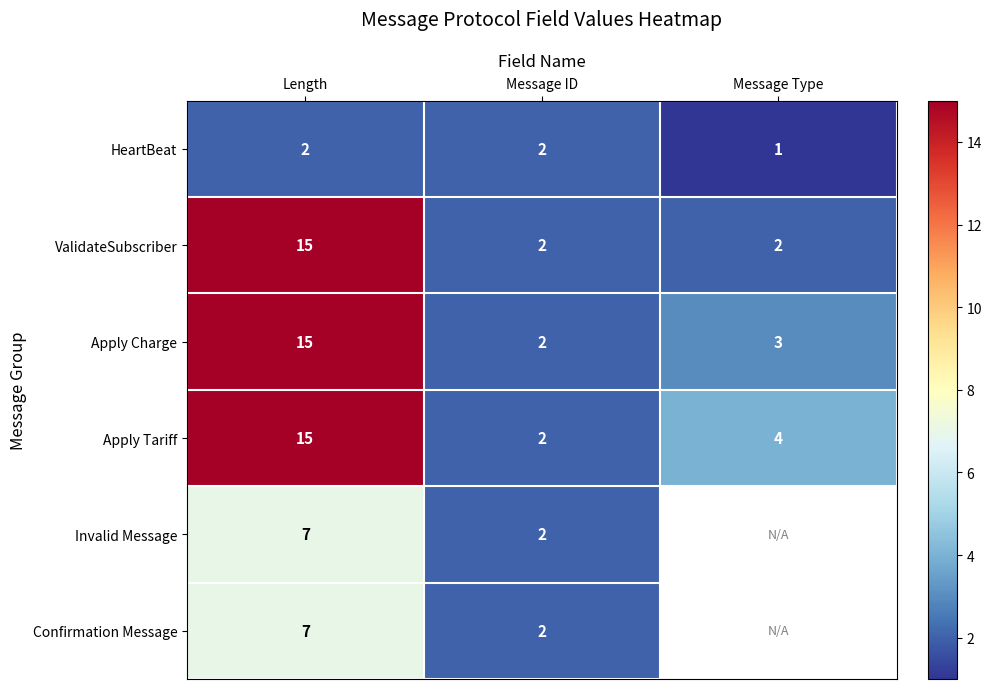

How many data points does each series have?

3